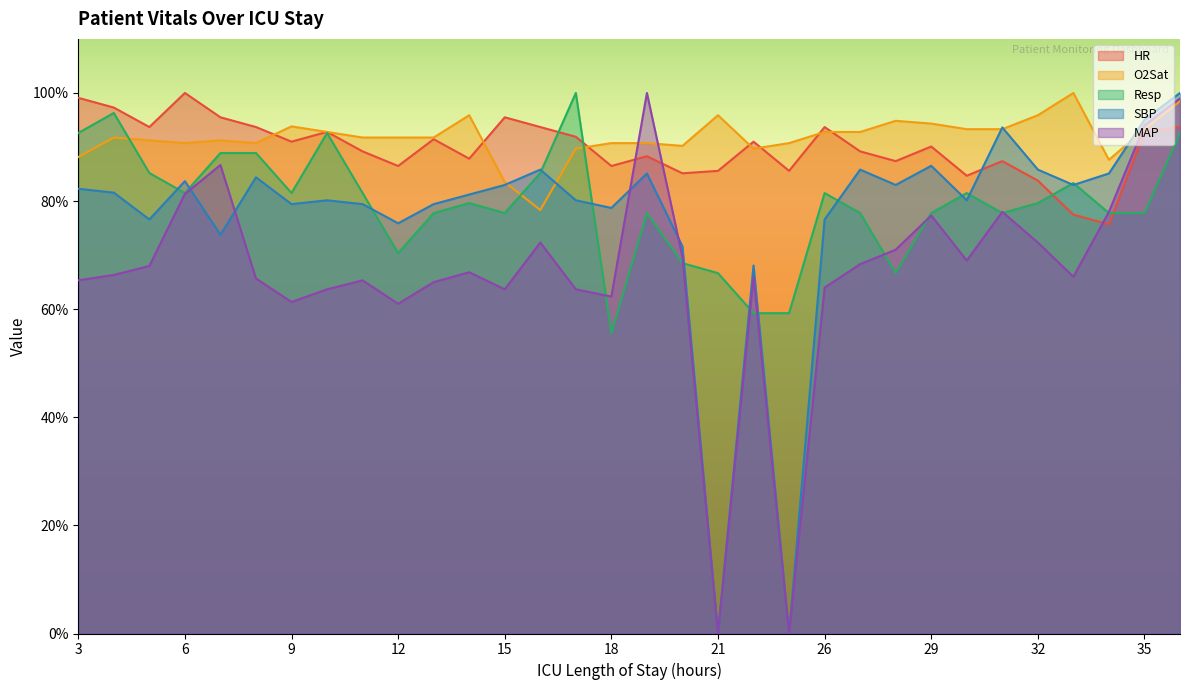

At how many categories does at least one series exceed 53?

32